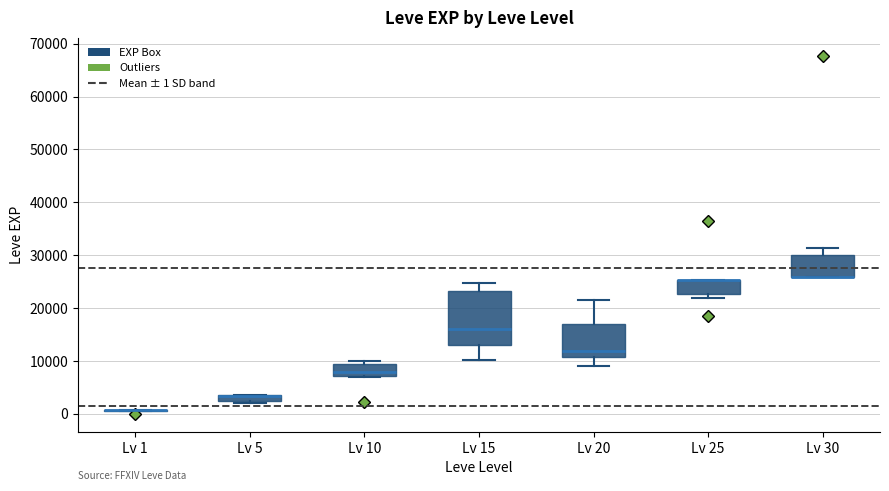

Where is the upper edge of the box for Lv 15 on the y-axis? The values are not printed on the chart, so give them approximately, as read against the axis.

23000